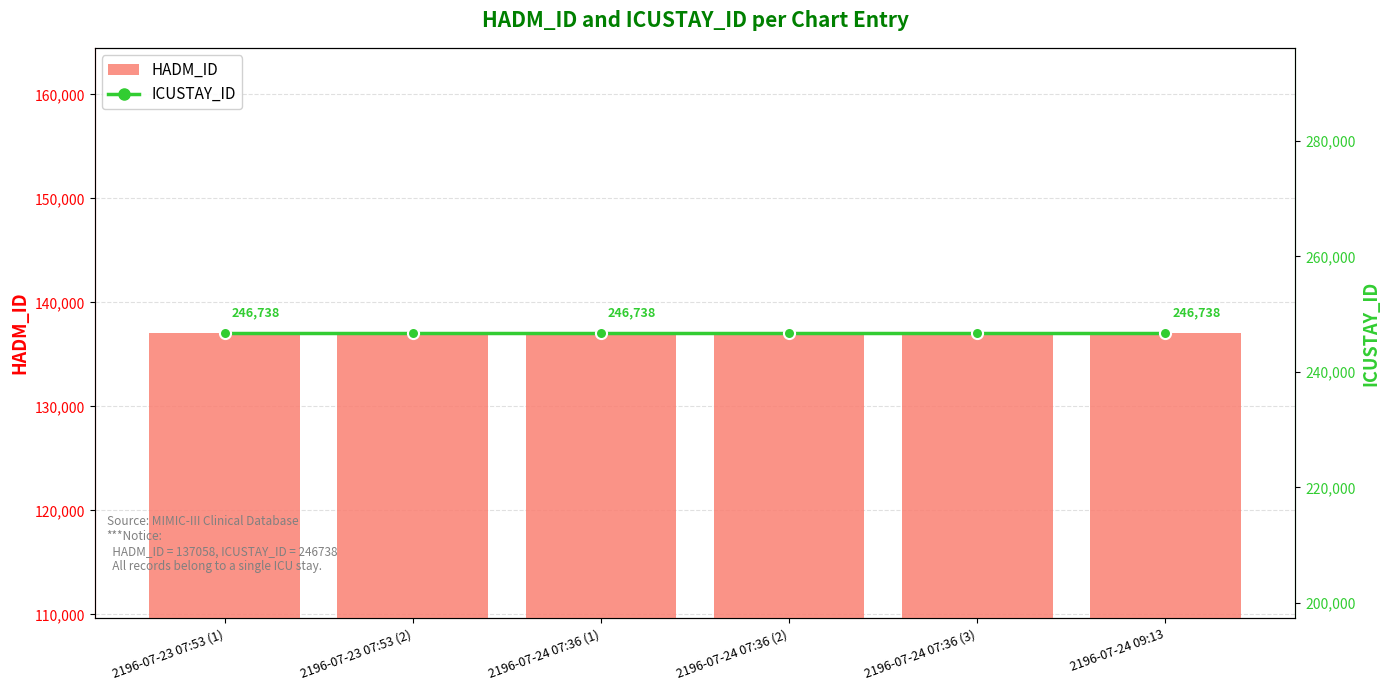

Is it true that HADM_ID equals 206813 at 2196-07-23 07:53 (2)?

False